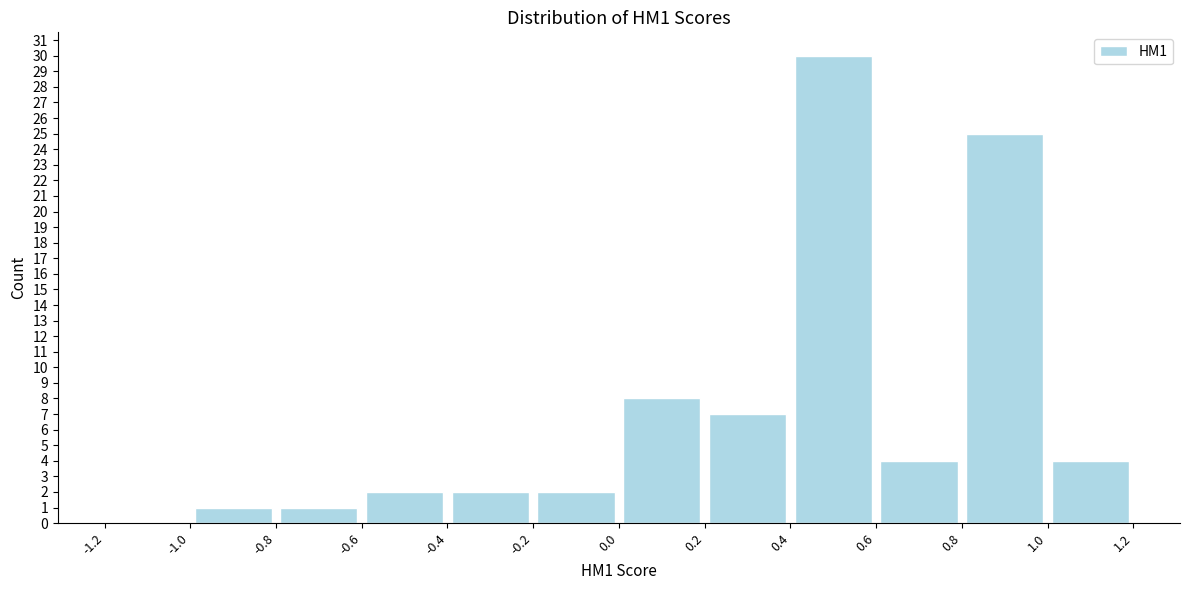

How tall is the bar that spans 0.8 to 1.0 on the x-axis? The values are not printed on the chart, so give them approximately, as read against the axis.

25